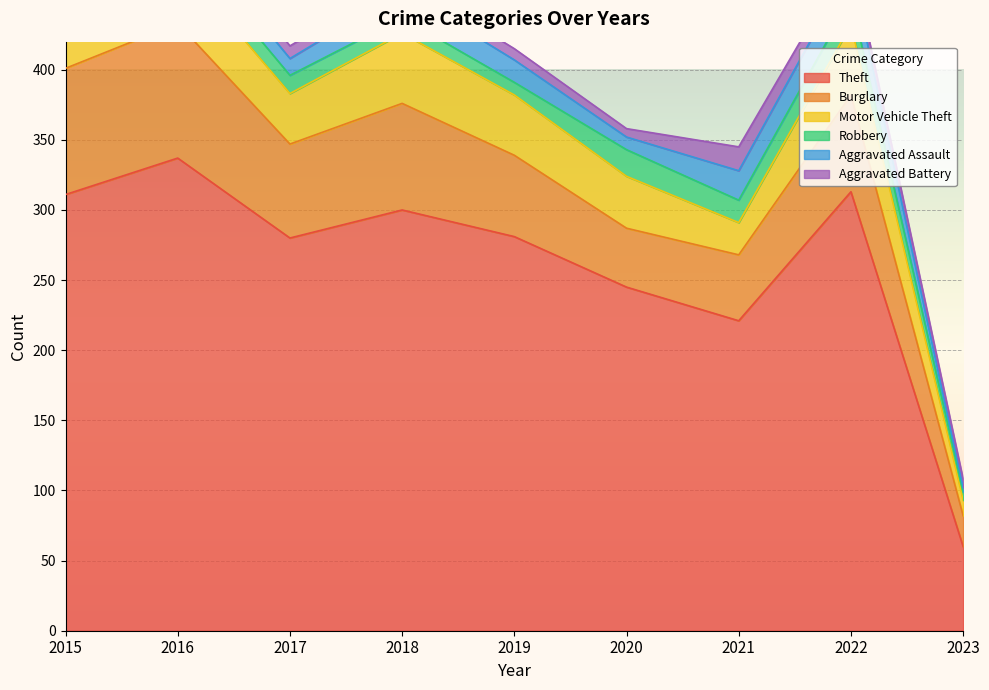

Rank the series by their maximum value, from lowest to highest.

Aggravated Battery, Robbery, Aggravated Assault, Motor Vehicle Theft, Burglary, Theft